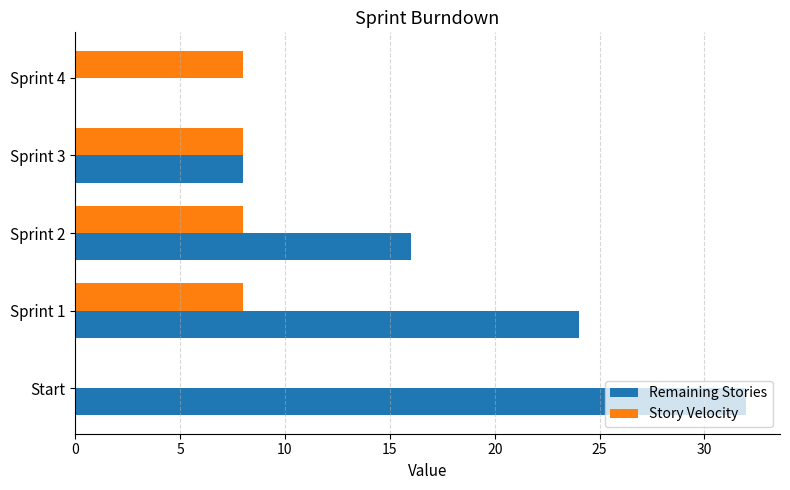

What is the maximum value shown in the chart?

32